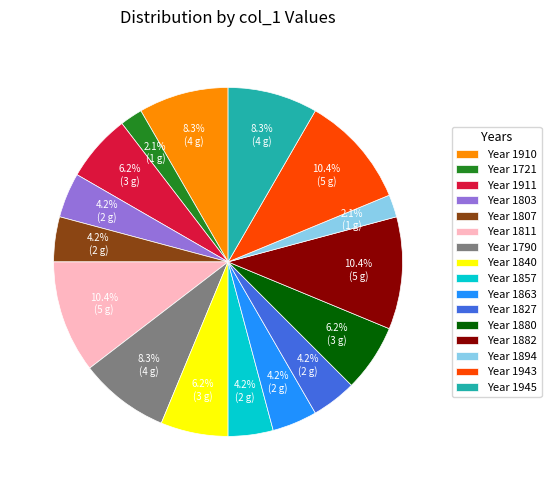

Is there a majority slice in this chart?

No